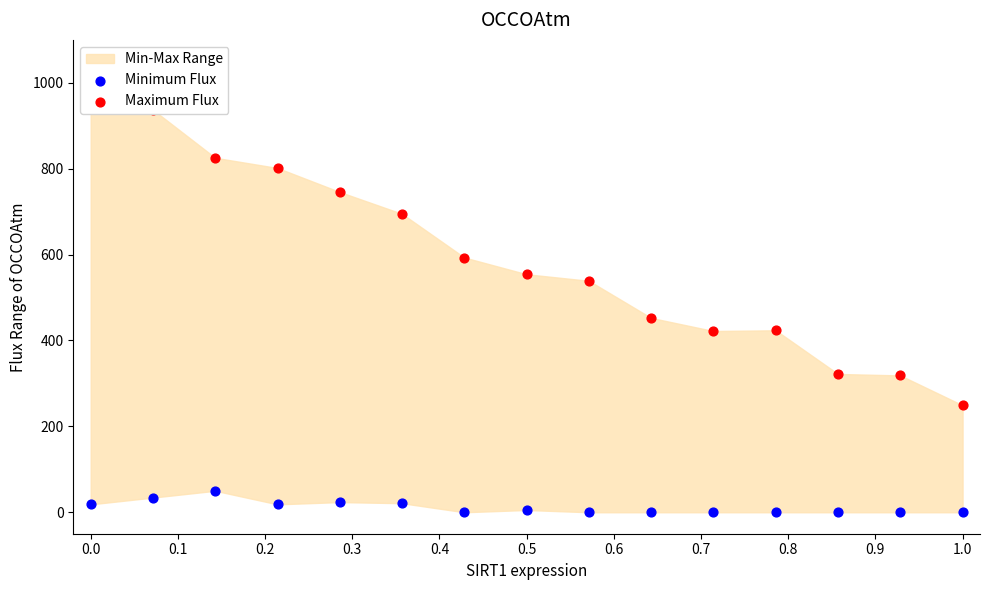

What are all the series names shown in the legend?

Minimum Flux, Maximum Flux